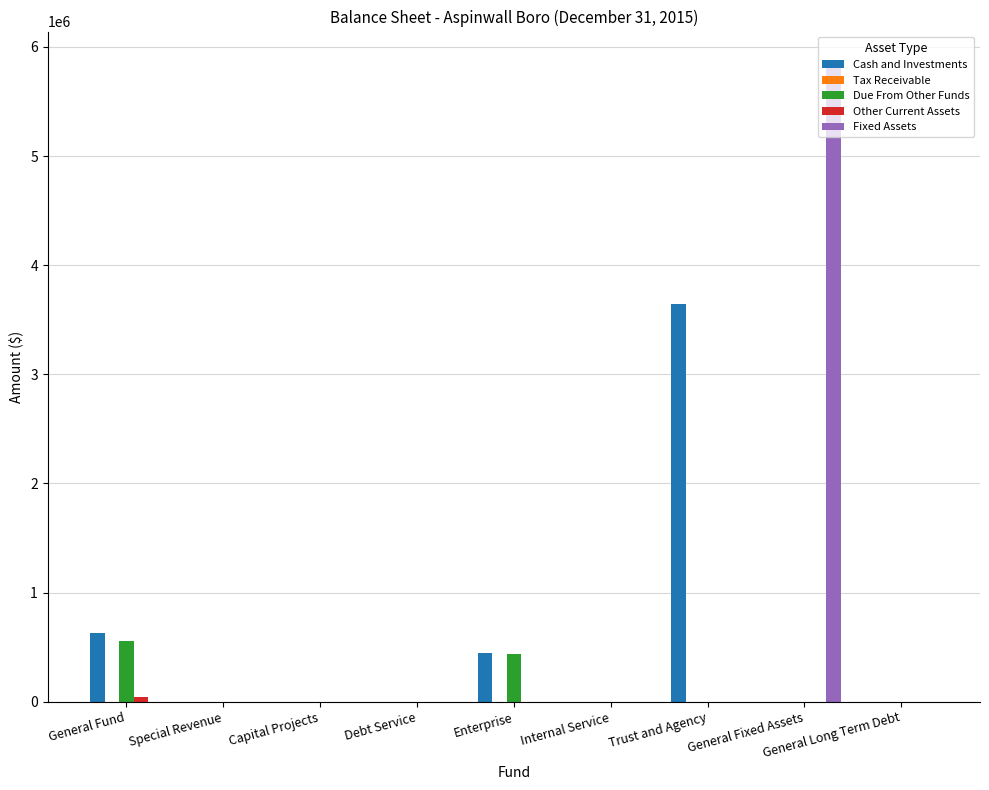

What is the total value across all series at Trust and Agency?

3644280